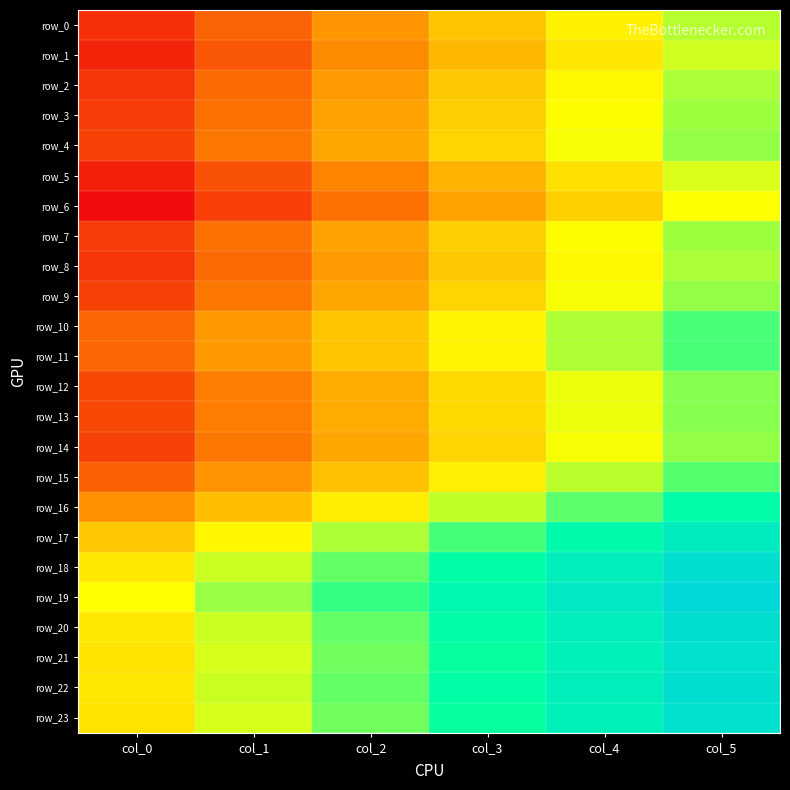

What is the difference between the maximum and minimum values in the row_18 series?

0.5